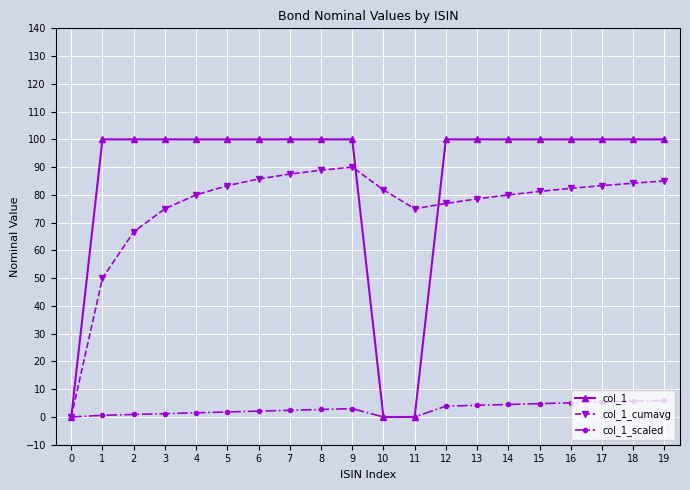

Which series has the widest spread of values?

col_1